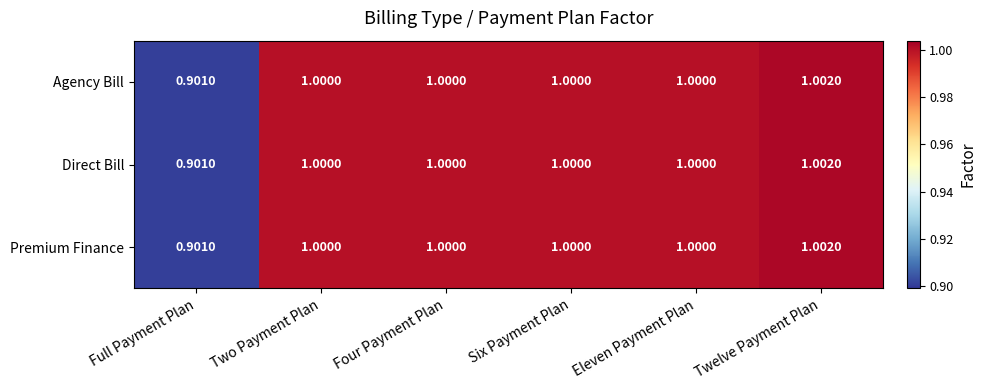

At which label is Premium Finance closest to 0?

Full Payment Plan